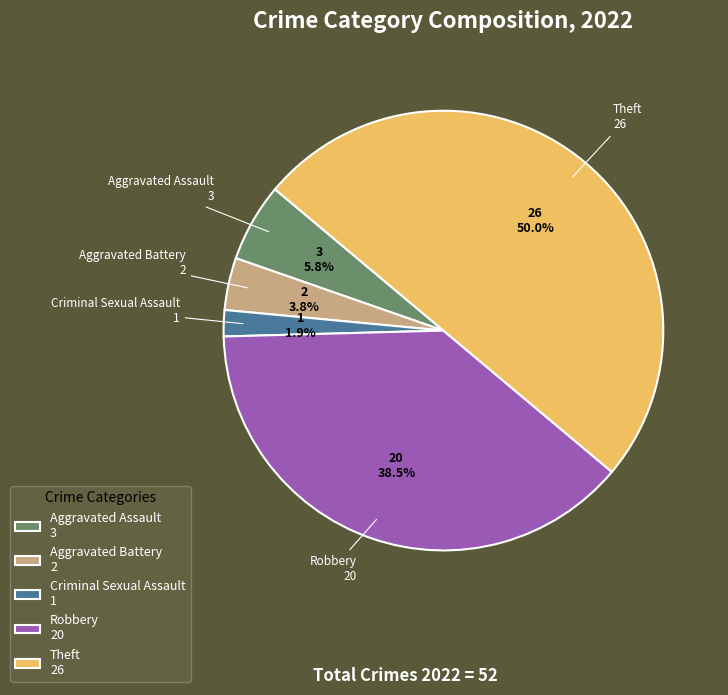

Between Aggravated Battery 2 and Robbery 20, which is larger?

Robbery 20